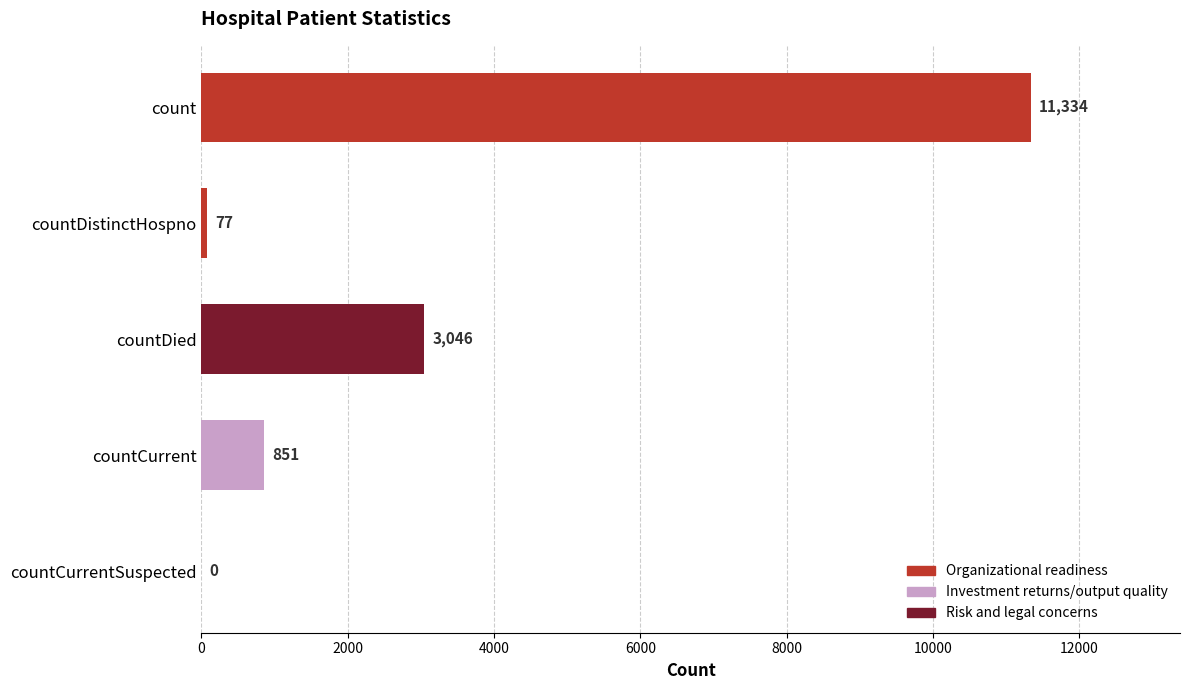

What is the ratio of the value at count to the value at countCurrent?

13.3